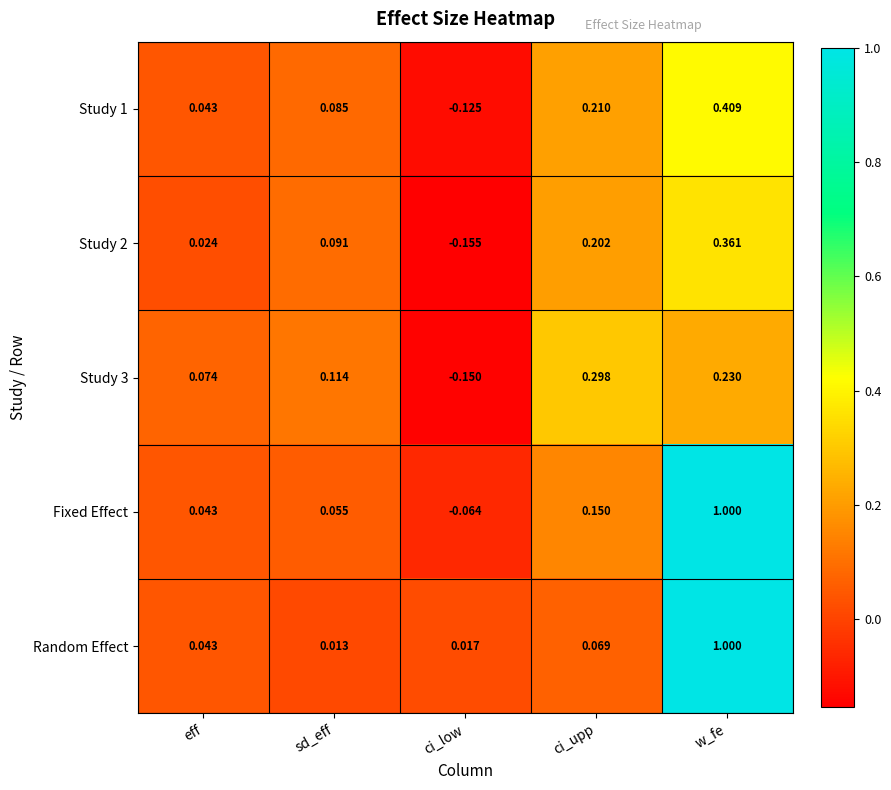

Which series has the widest spread of values?

Fixed Effect